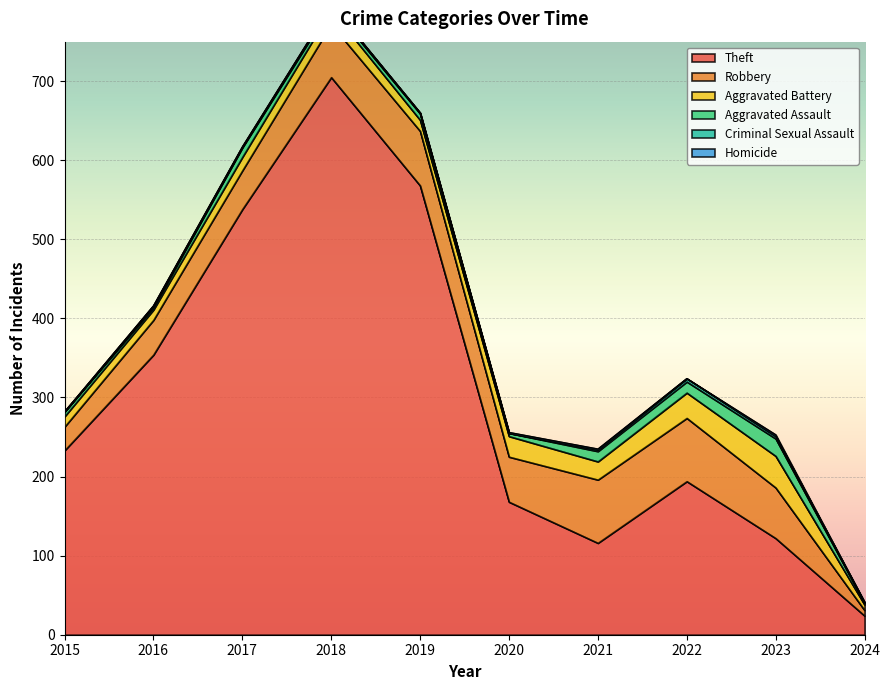

Reading right to left, transcribe all the data shown in this chart.

Theft: 2024=24	2023=122	2022=194	2021=116	2020=168	2019=568	2018=705	2017=538	2016=354	2015=233
Robbery: 2024=7	2023=64	2022=80	2021=80	2020=57	2019=69	2018=67	2017=49	2016=44	2015=30
Aggravated Battery: 2024=7	2023=40	2022=32	2021=23	2020=26	2019=14	2018=18	2017=17	2016=13	2015=13
Aggravated Assault: 2024=2	2023=22	2022=14	2021=13	2020=4	2019=8	2018=5	2017=12	2016=3	2015=6
Criminal Sexual Assault: 2024=1	2023=3	2022=4	2021=2	2020=0	2019=1	2018=2	2017=1	2016=2	2015=0
Homicide: 2024=0	2023=2	2022=0	2021=1	2020=1	2019=0	2018=0	2017=0	2016=0	2015=0